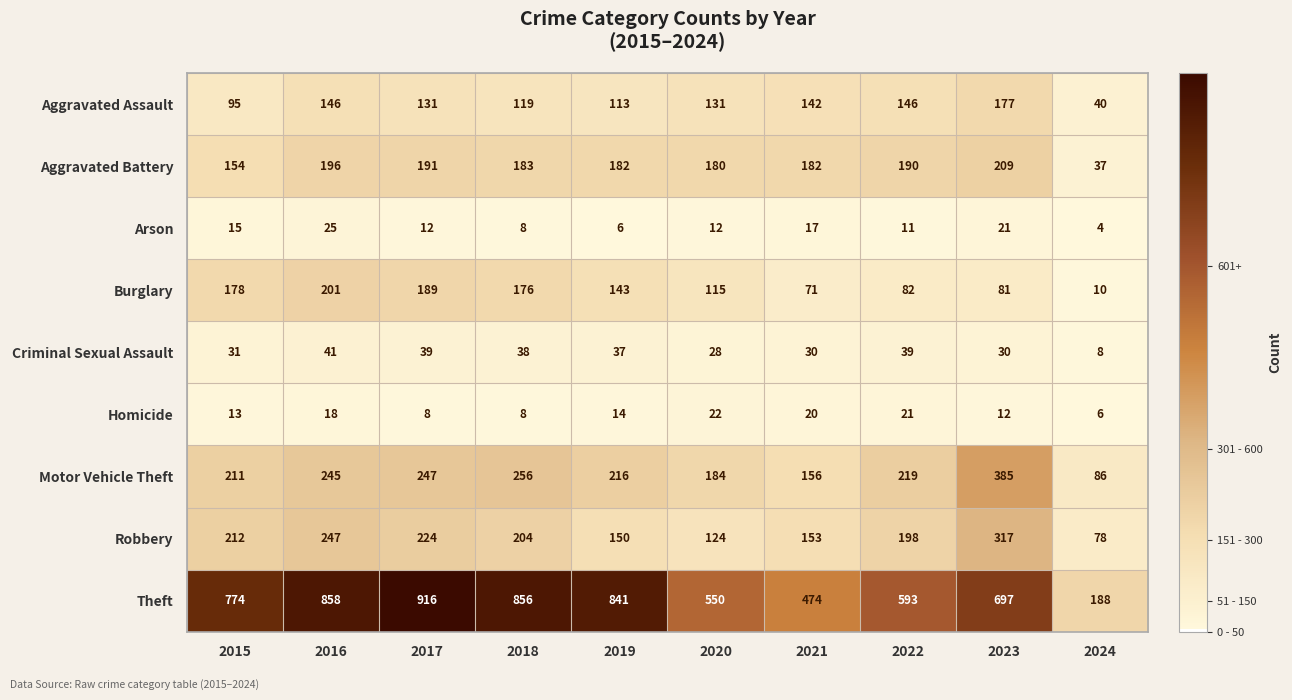

Count the number of categories in the chart.

10